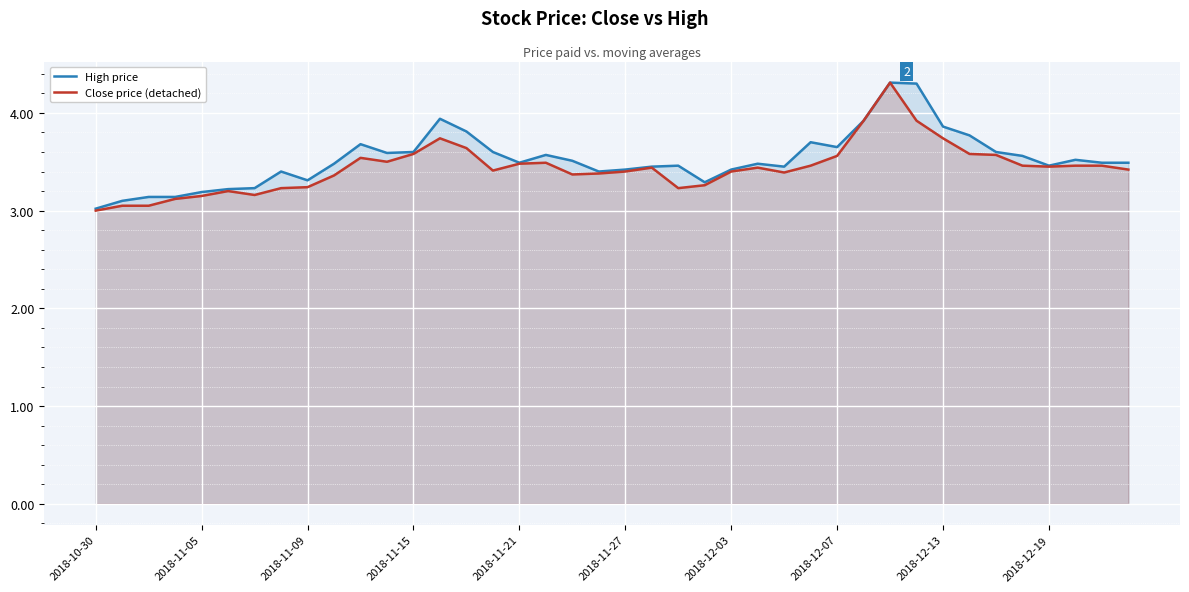

Is it true that Close price (detached) equals 5.6 at 2018-12-19?

False